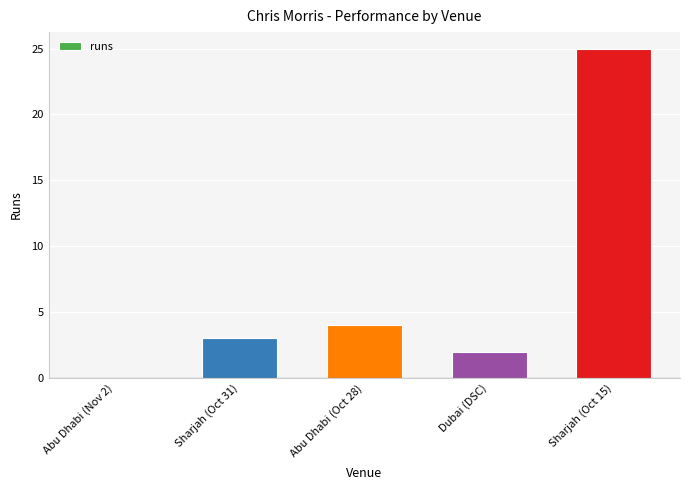

At which category does the chart reach its peak across all series?

Sharjah (Oct 15)